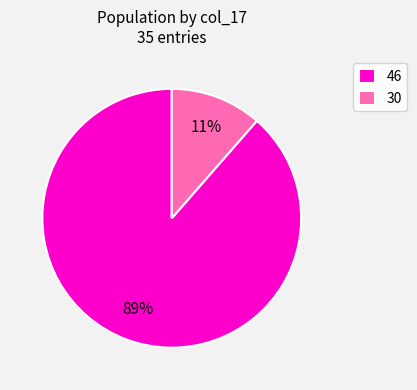

The 30 slice represents 11% of the pie. True or false?

True